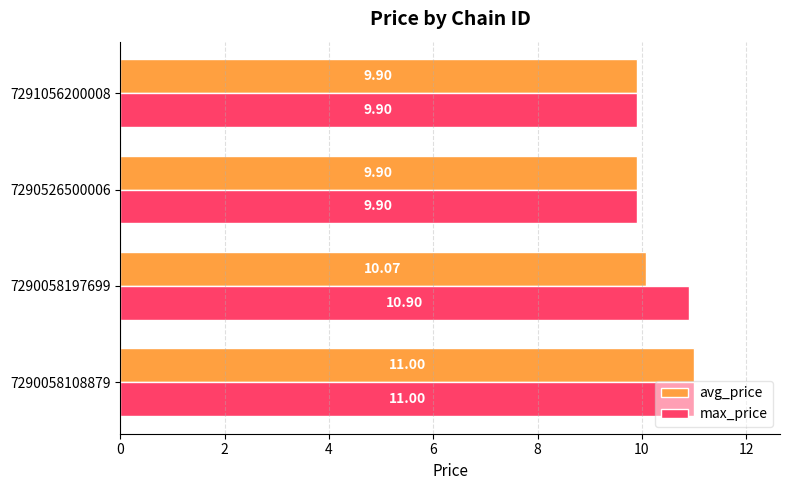

At how many categories does at least one series exceed 10?

2